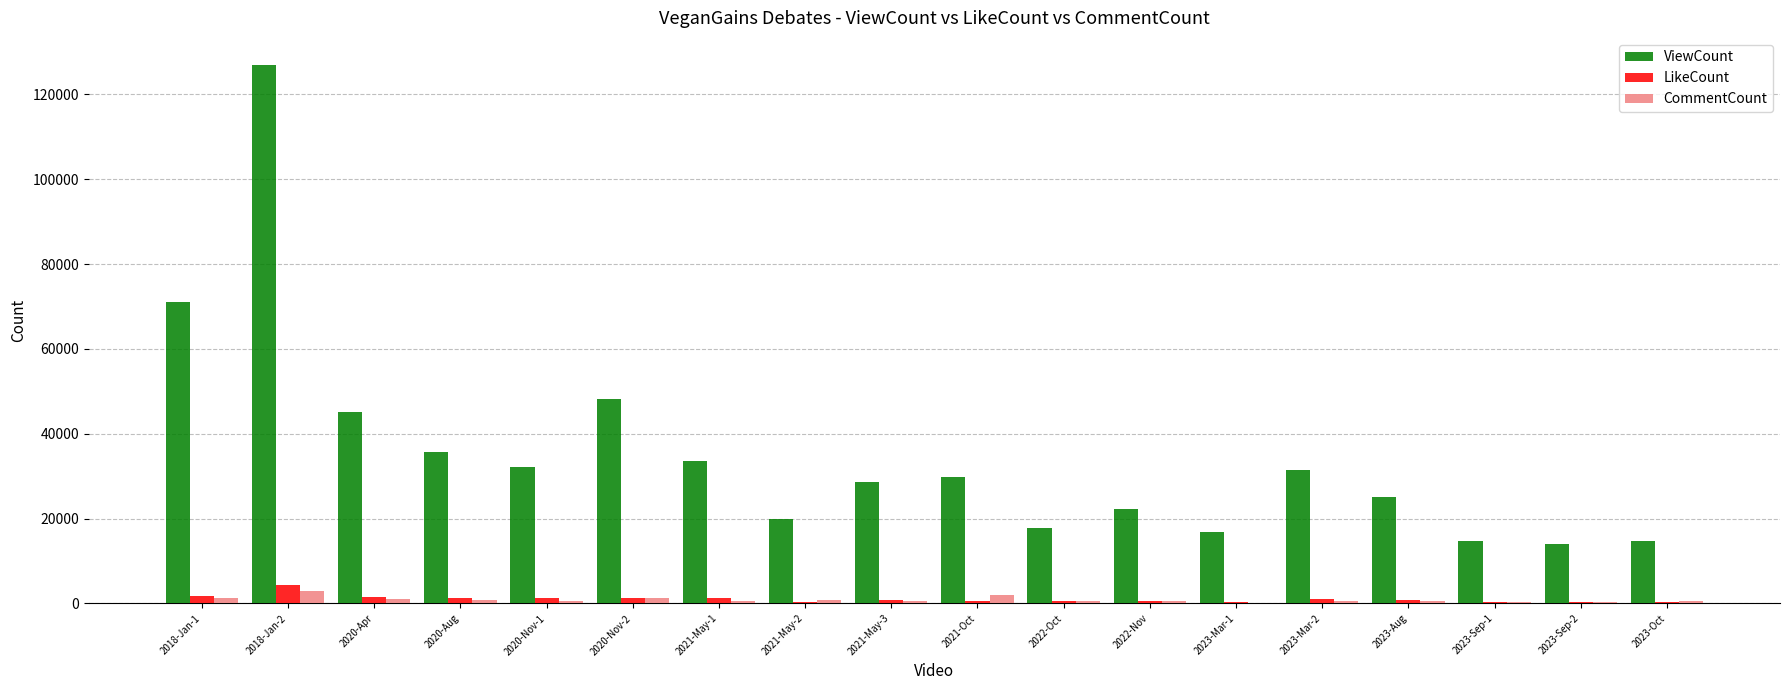

Which series changed the most between 2020-Nov-2 and 2023-Sep-2?

ViewCount